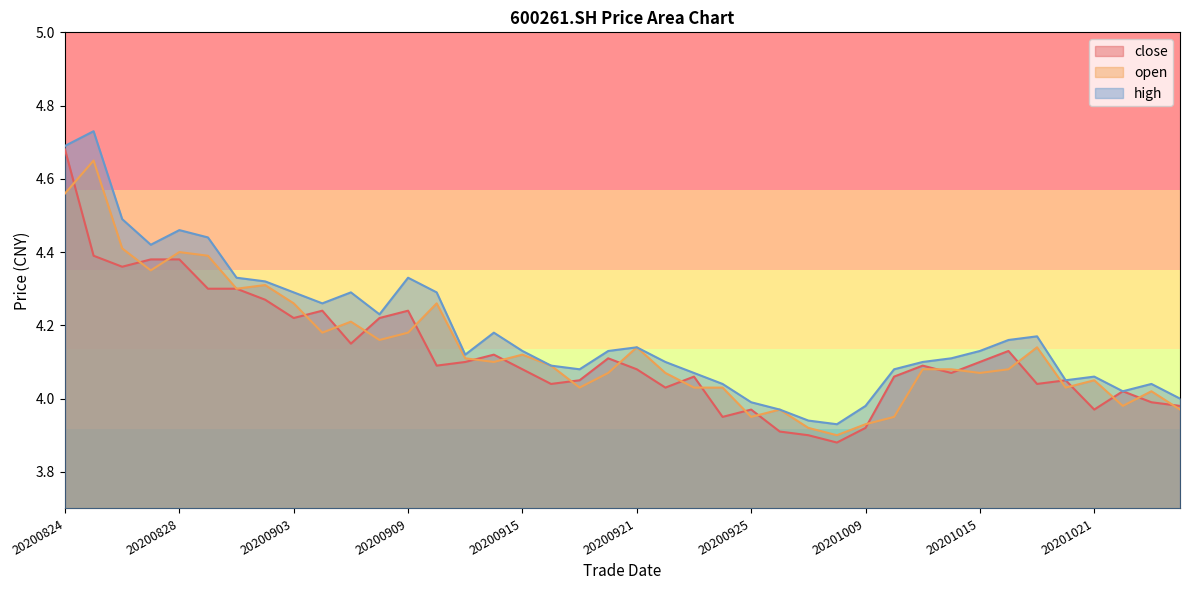

List the series in order of their peak value, lowest first.

open, close, high